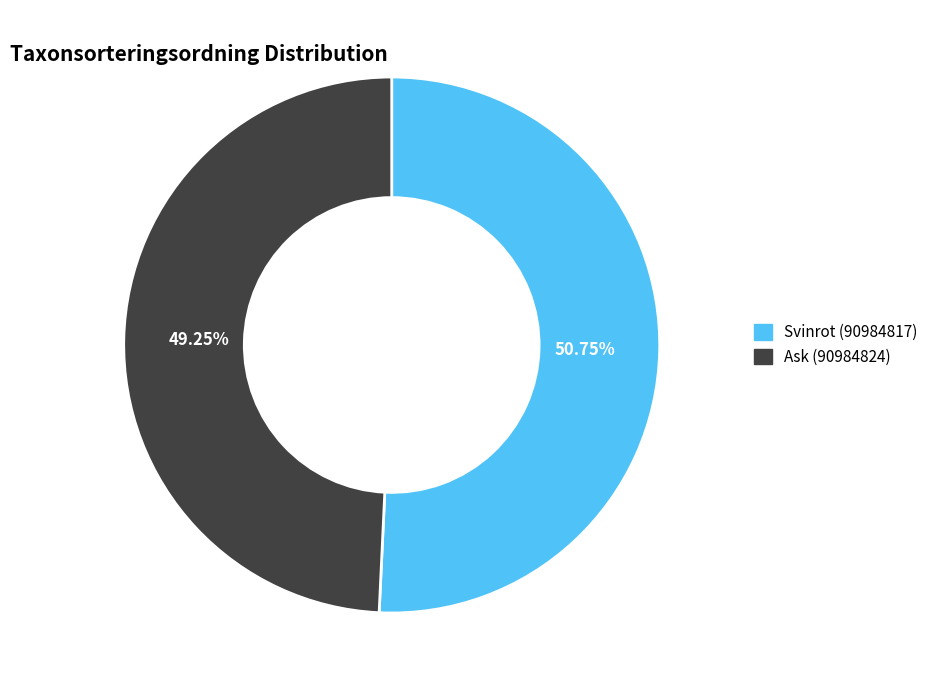

Is there any slice that represents more than half of the pie?

Yes